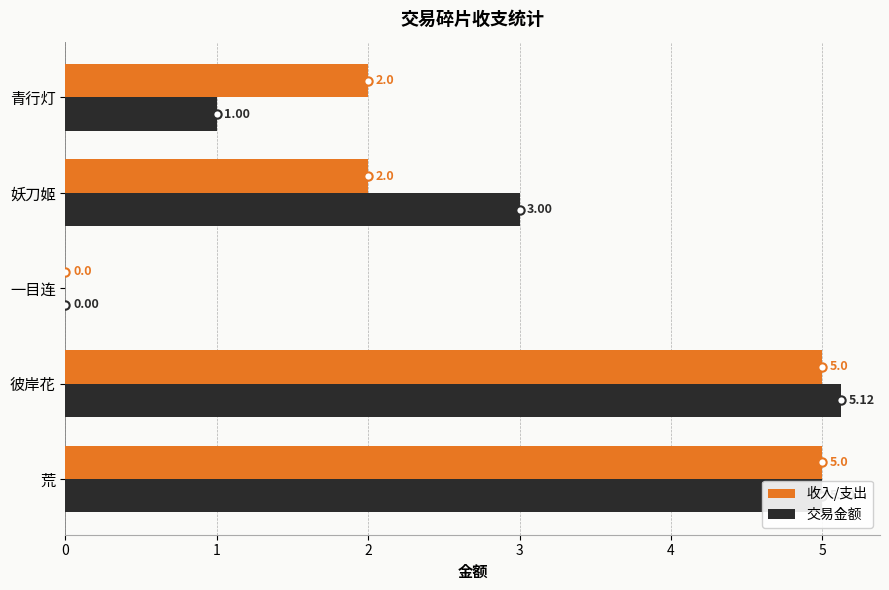

Which series changed the most between 彼岸花 and 一目连?

交易金额